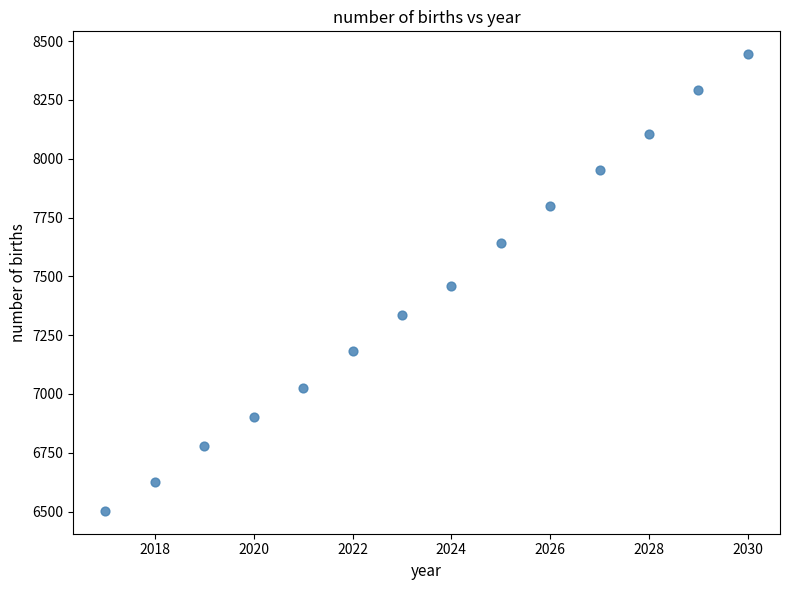

What is the range of X values (max minus min)?

13.0